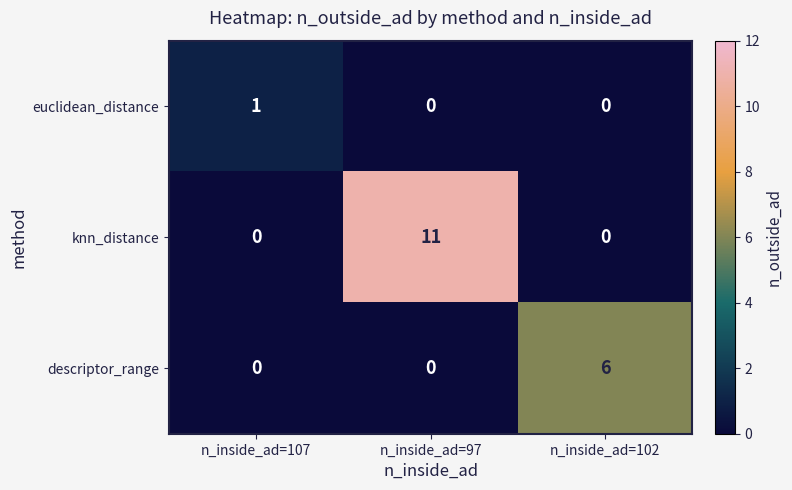

Count the number of categories in the chart.

3